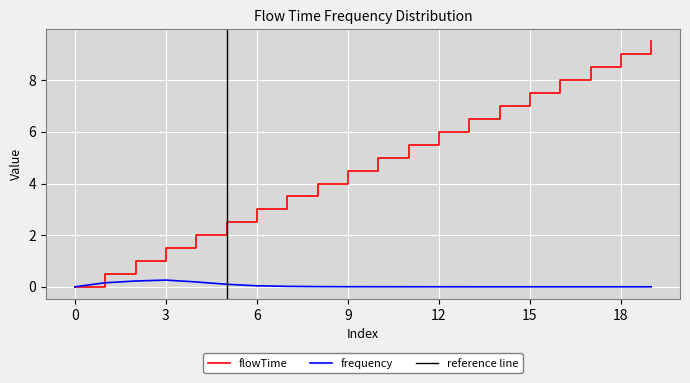

True or false: flowTime has a value of 4.7 at 7.

False